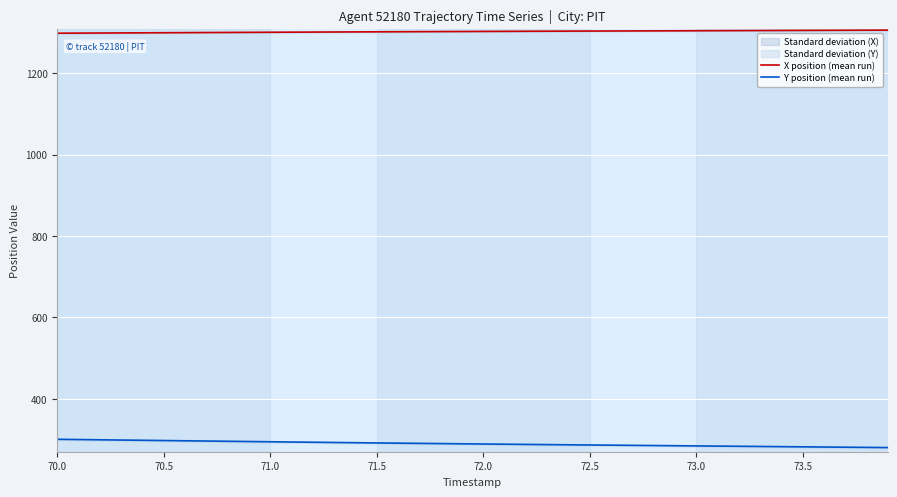

What is the value of the Y position (mean run) point at the 14th from the left?

292.7